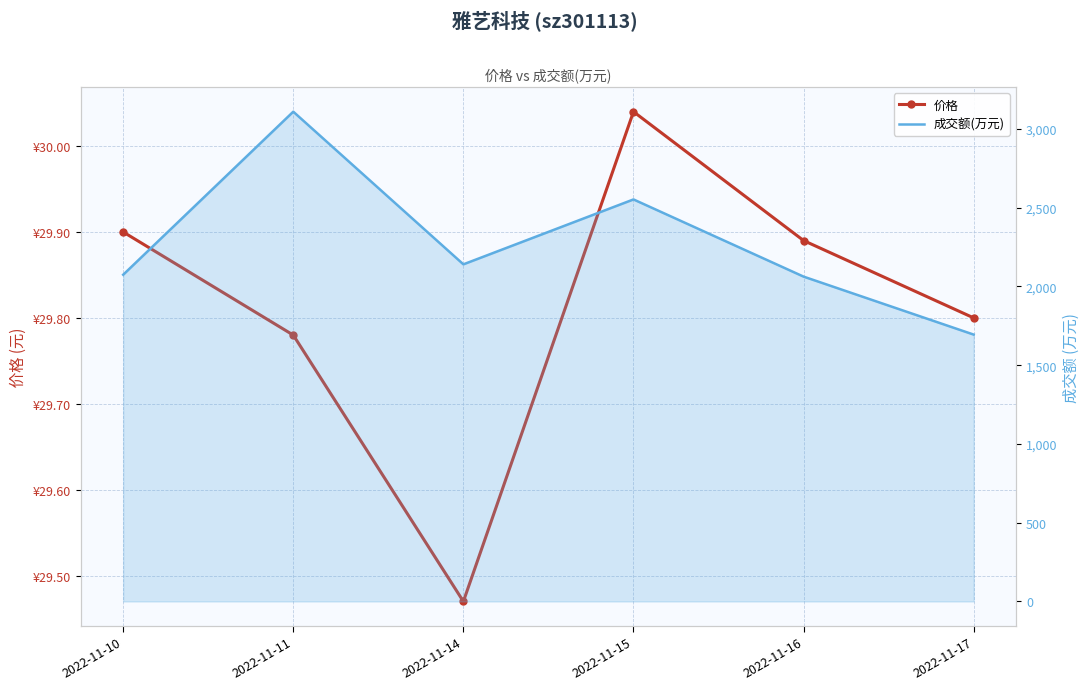

The 成交额(万元) series shows 2062.0 at 2022-11-16. True or false?

True